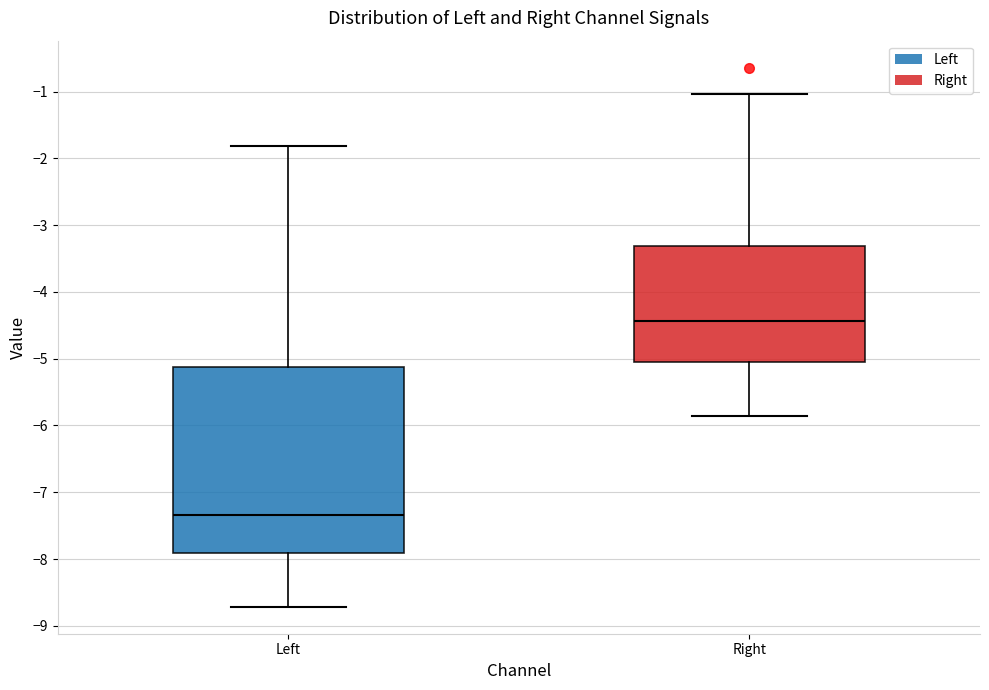

Reading left to right, transcribe this box plot: for each box, give where its median line is, the range the box spans, and where its two whiskers end, as read against the y-axis. The values are not printed on the chart, so give them approximately, as read against the axis.

Left: median -7.3, box -7.9 to -5.1, whiskers -8.7 to -1.8
Right: median -4.4, box -5.1 to -3.3, whiskers -5.9 to -1.0